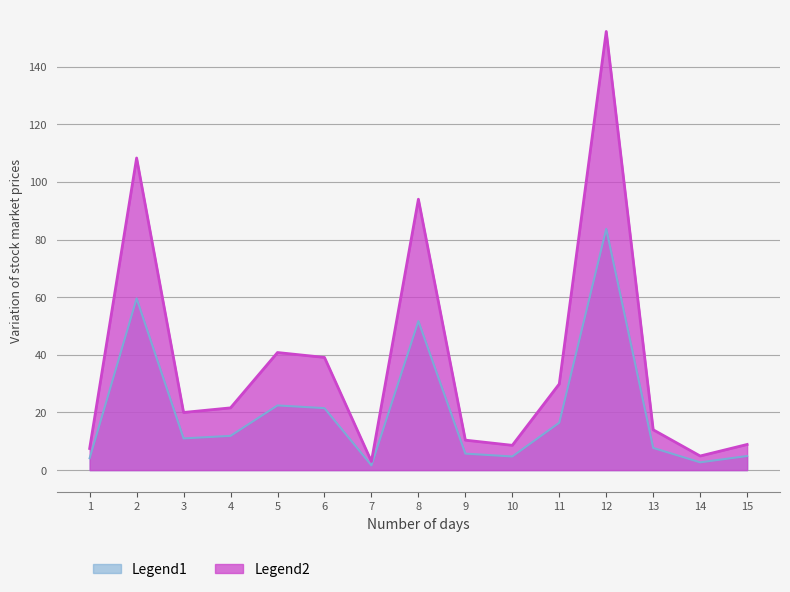

How many values exceed 20?

7